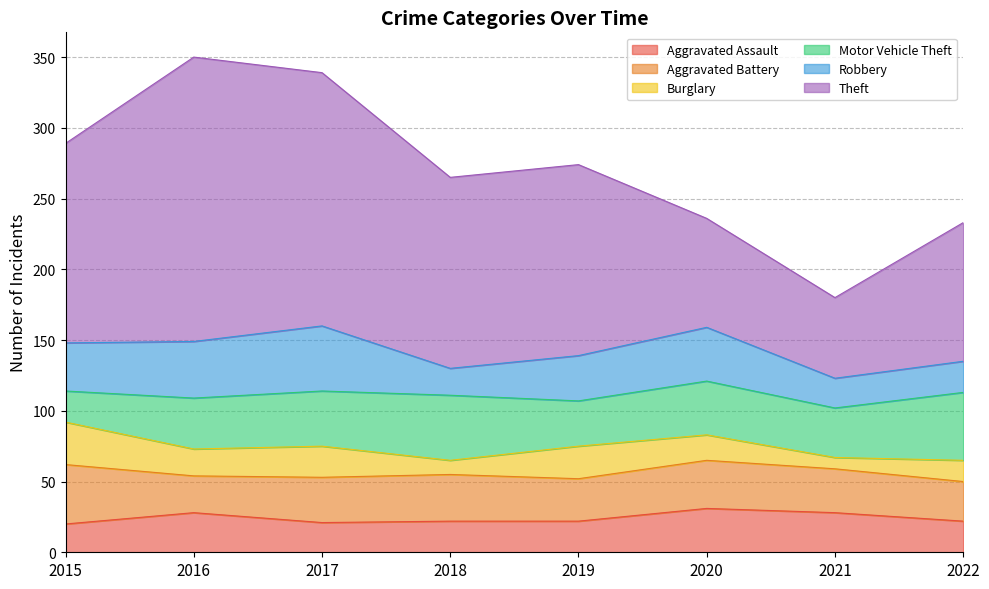

How many interior local valleys does the Motor Vehicle Theft series have?

2